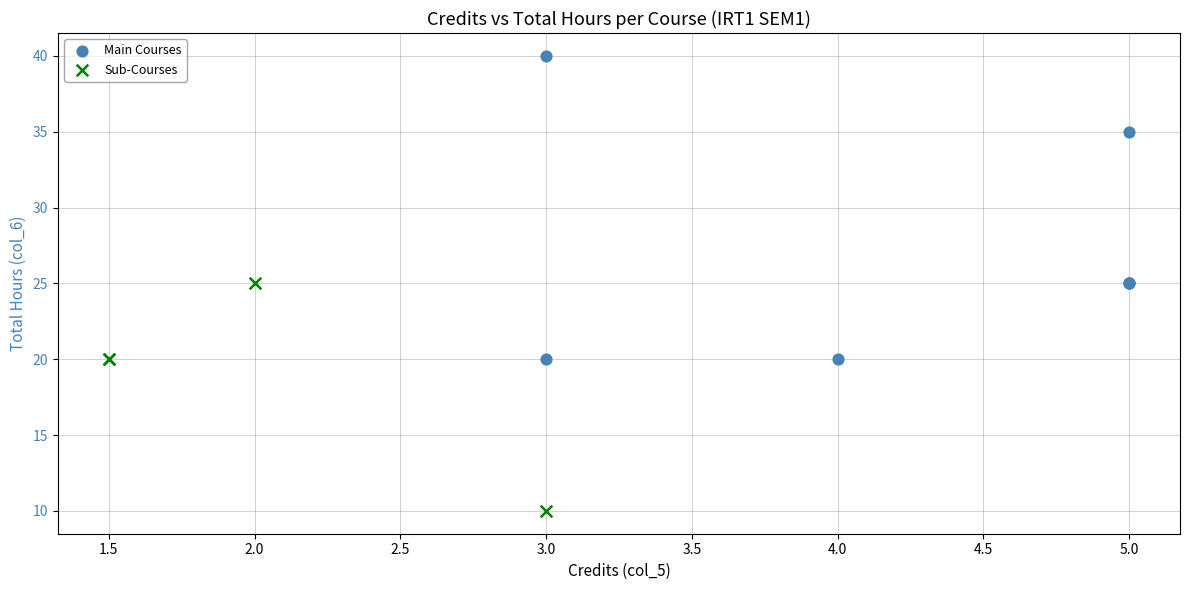

Which series reaches the maximum Y coordinate?

Main Courses